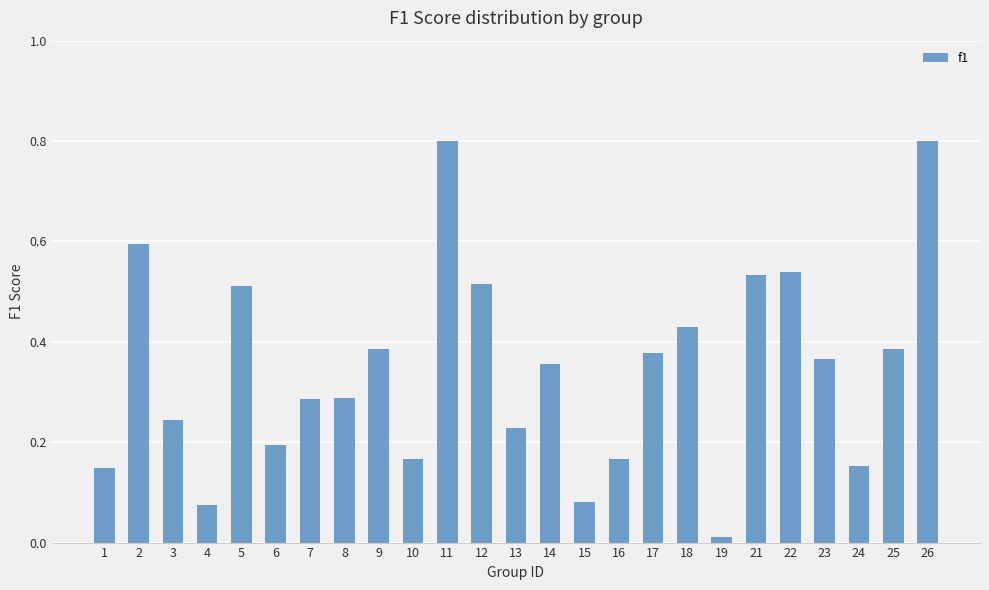

What is the maximum value shown in the chart?

0.8